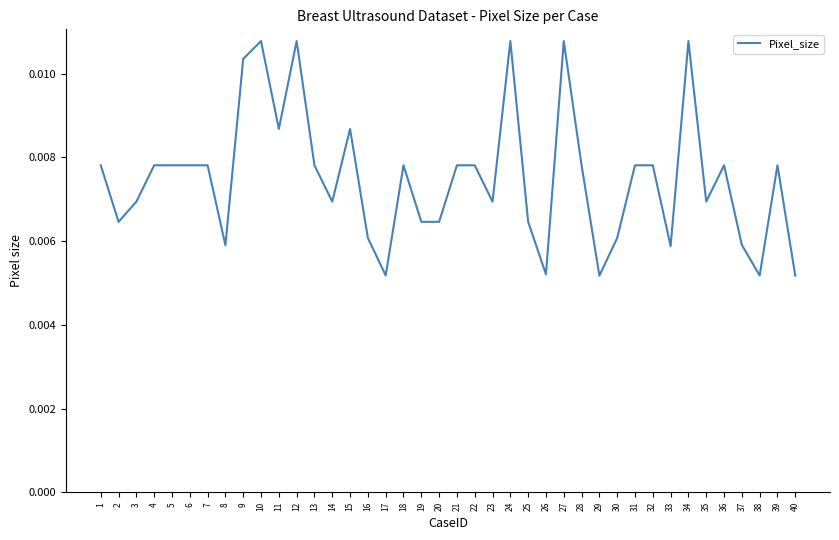

Where is the first local minimum?

2